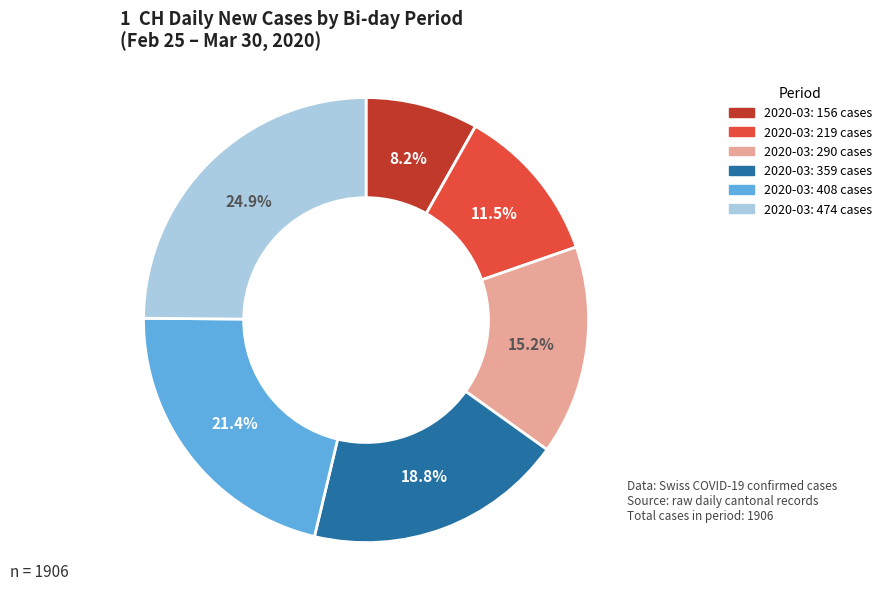

Is there a majority slice in this chart?

No